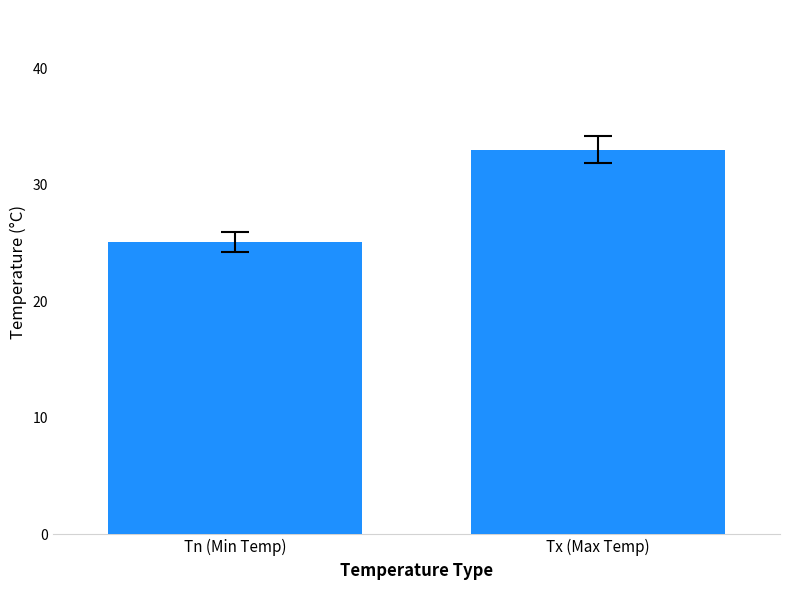

Are the bars grouped side by side (vs. stacked)?

No